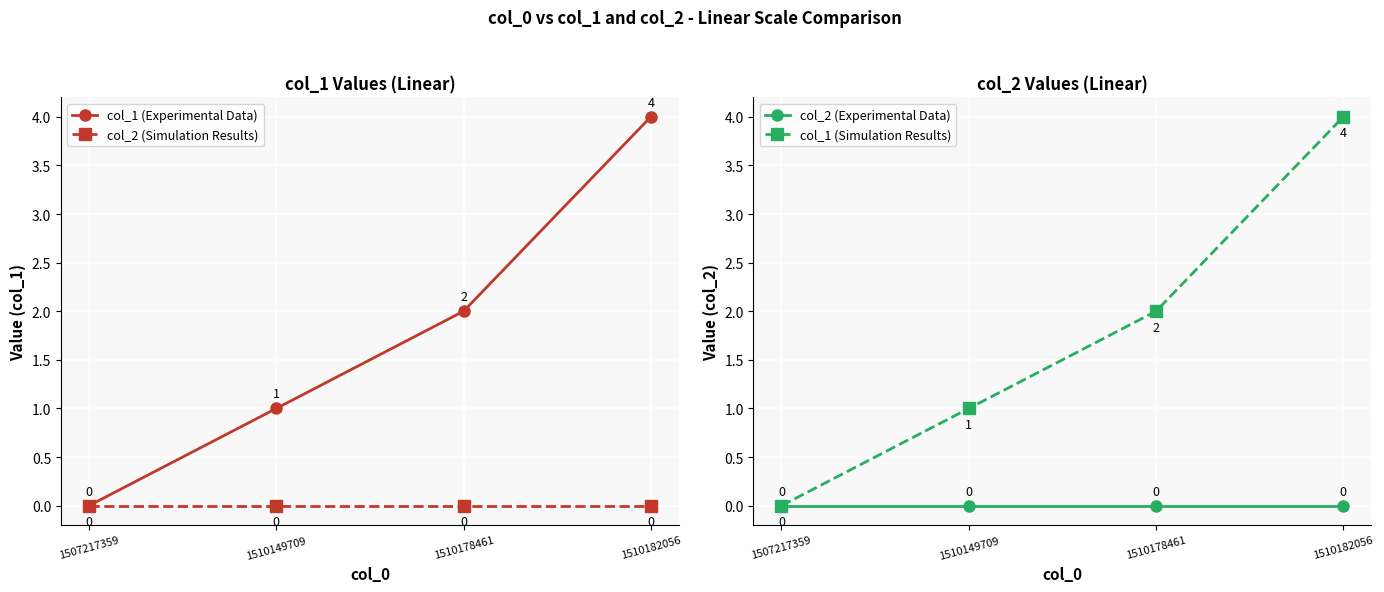

True or false: col_2 (Simulation Results) and col_1 (Simulation Results) cross at least once.

False